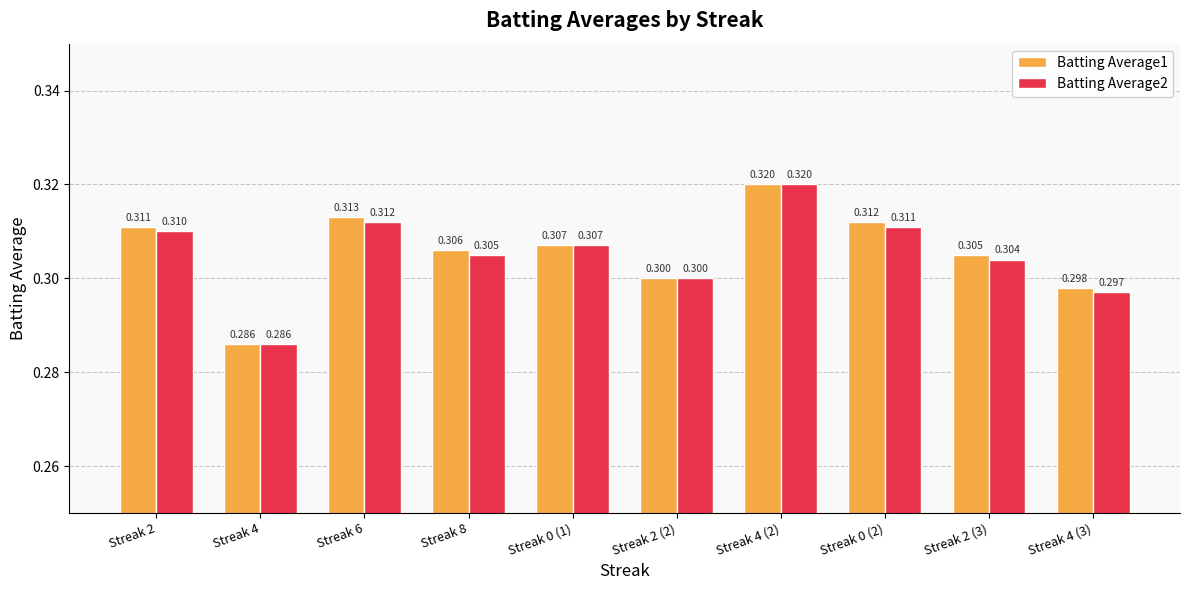

What is the sum of all Batting Average1 values?

3.1